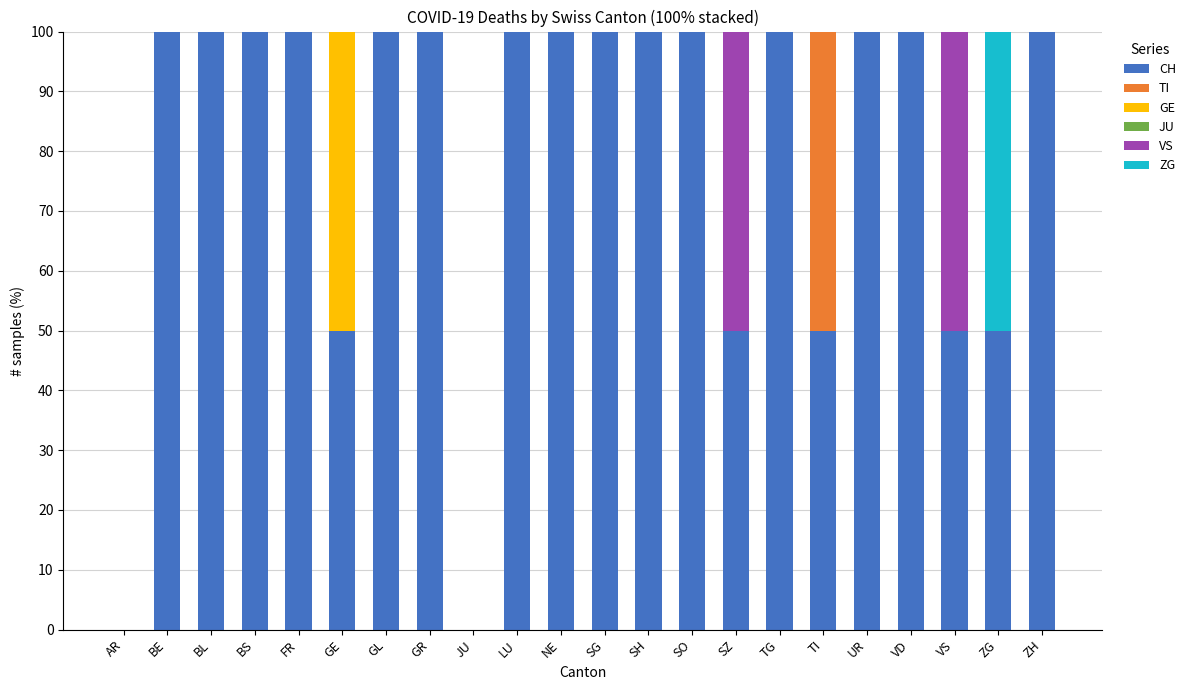

What is the total value across all series at LU?

100